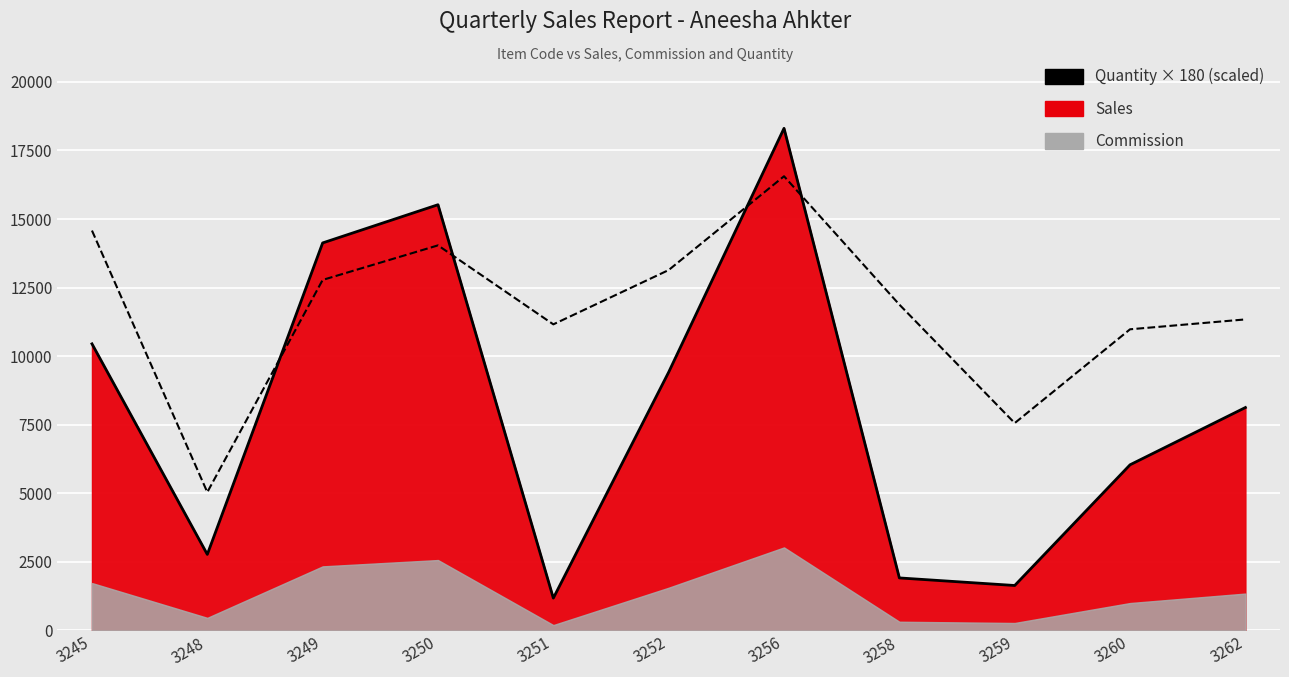

Rank the categories by value from highest to lowest.

3256, 3250, 3249, 3245, 3252, 3262, 3260, 3248, 3258, 3259, 3251